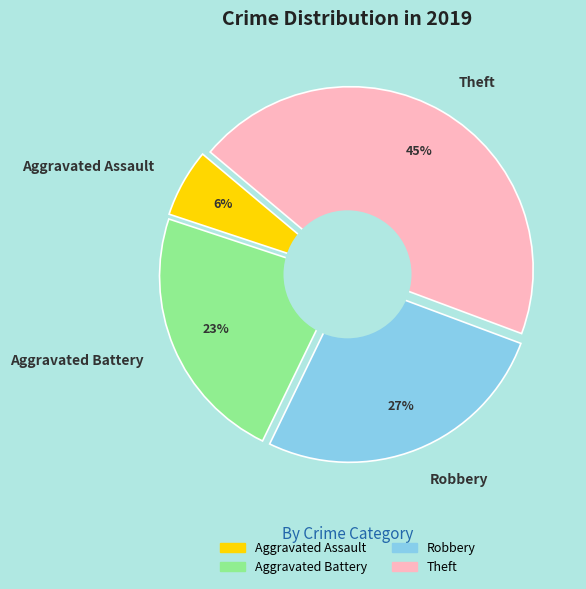

To the nearest percent, what percentage of the pie is Aggravated Battery?

23%